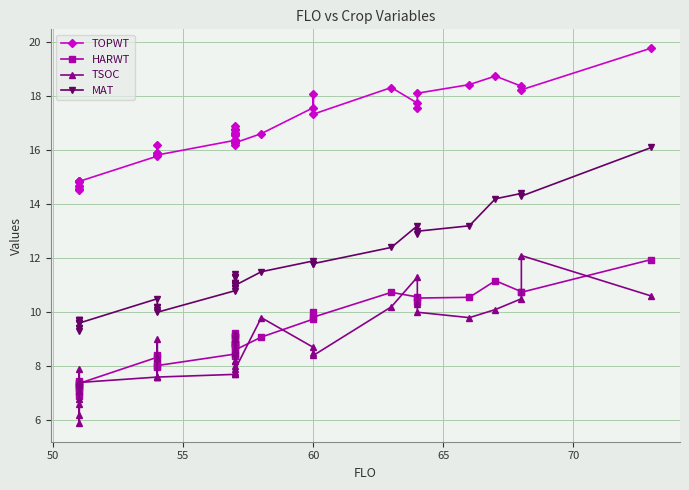

How many lines are shown in the chart?

4